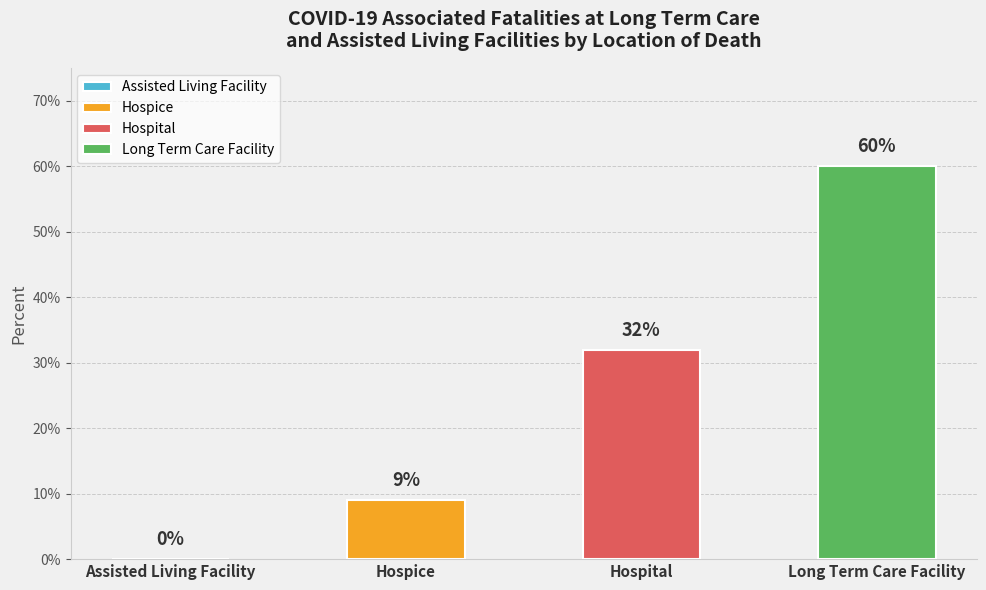

Which has a higher value, Long Term Care Facility or Assisted Living Facility?

Long Term Care Facility